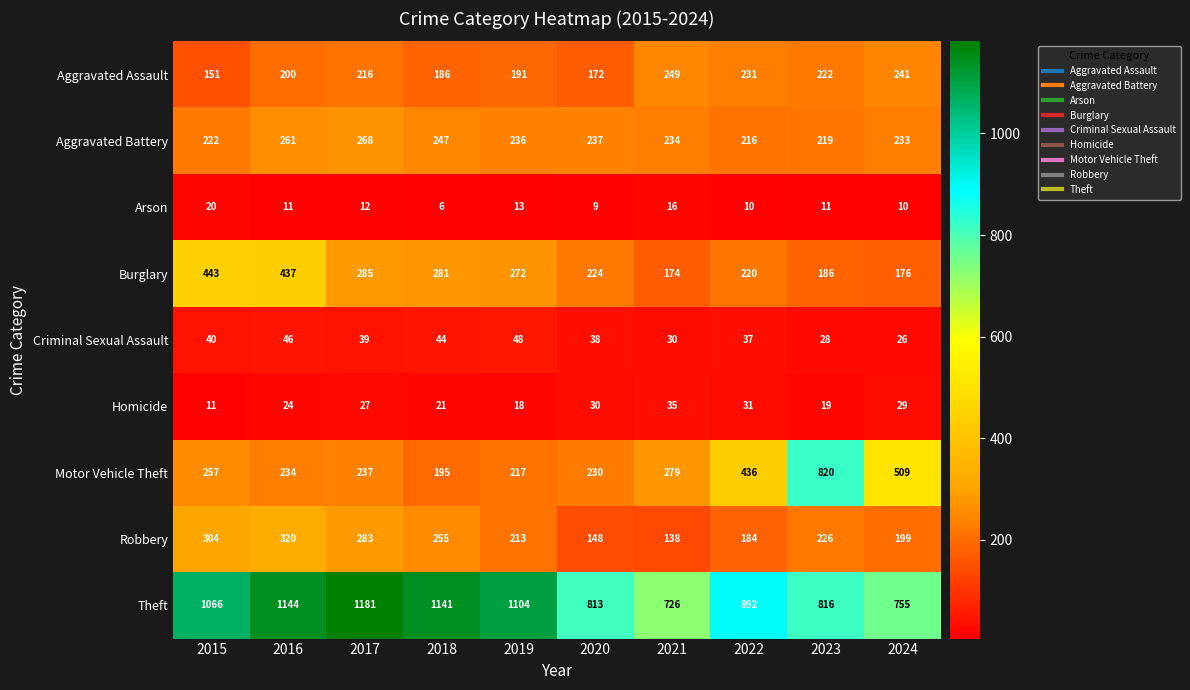

At how many categories does at least one series exceed 416?

10